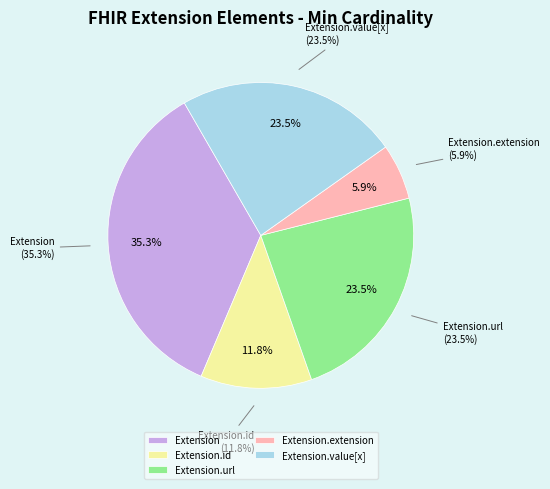

To the nearest percent, what is the average slice percentage?

20%